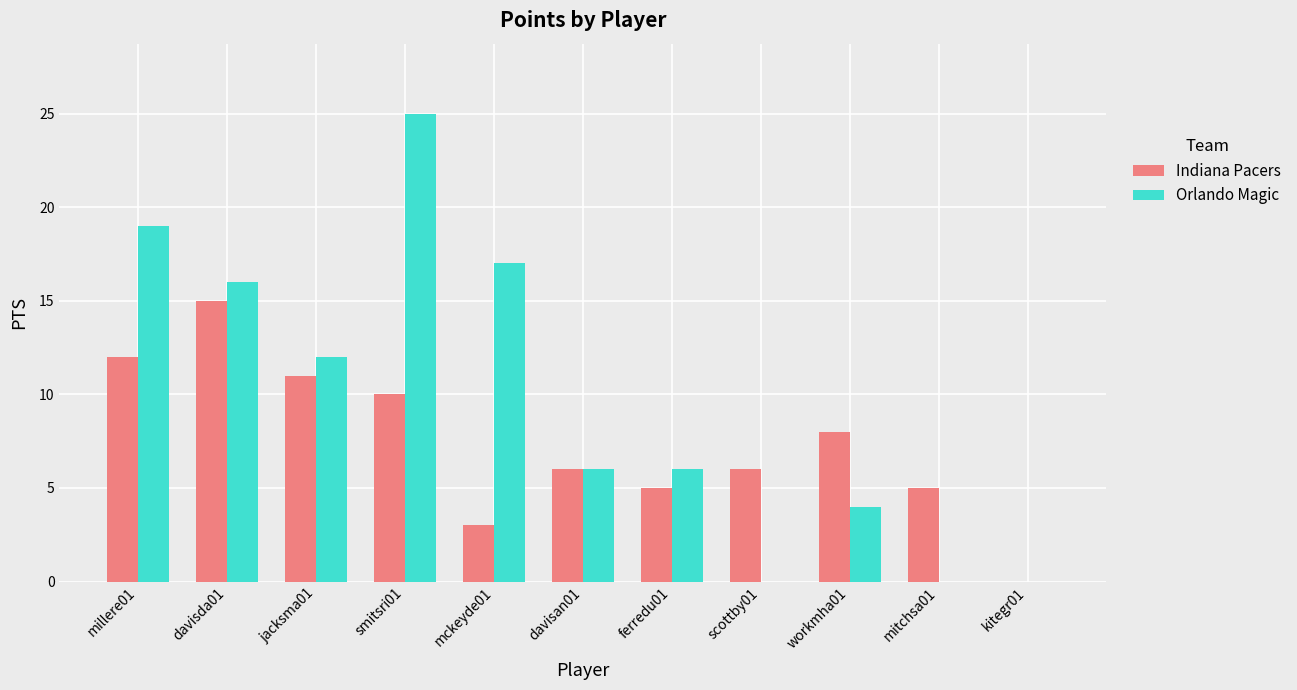

The Orlando Magic series shows 26 at davisda01. True or false?

False